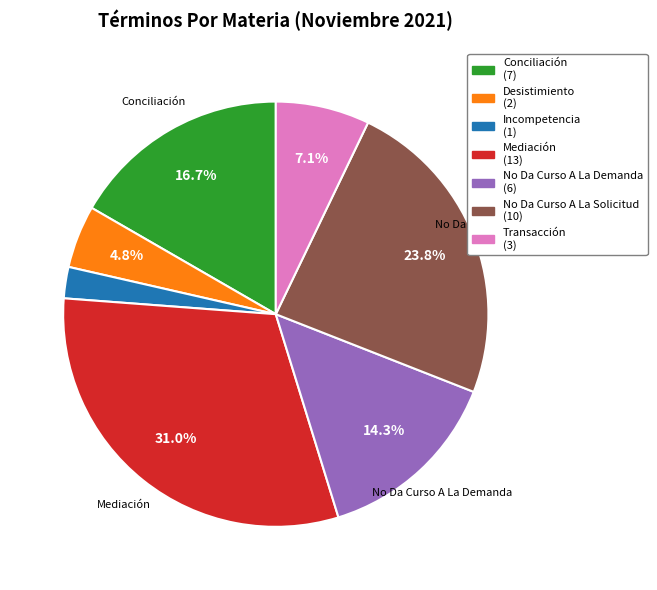

Does any single category account for the majority?

No